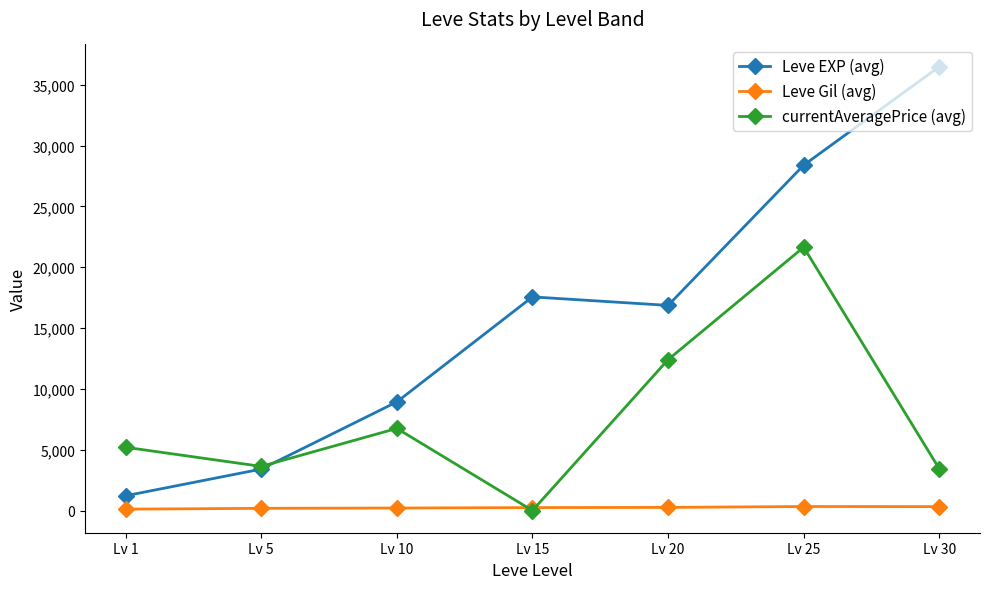

Which category has the highest value across all series?

Lv 30